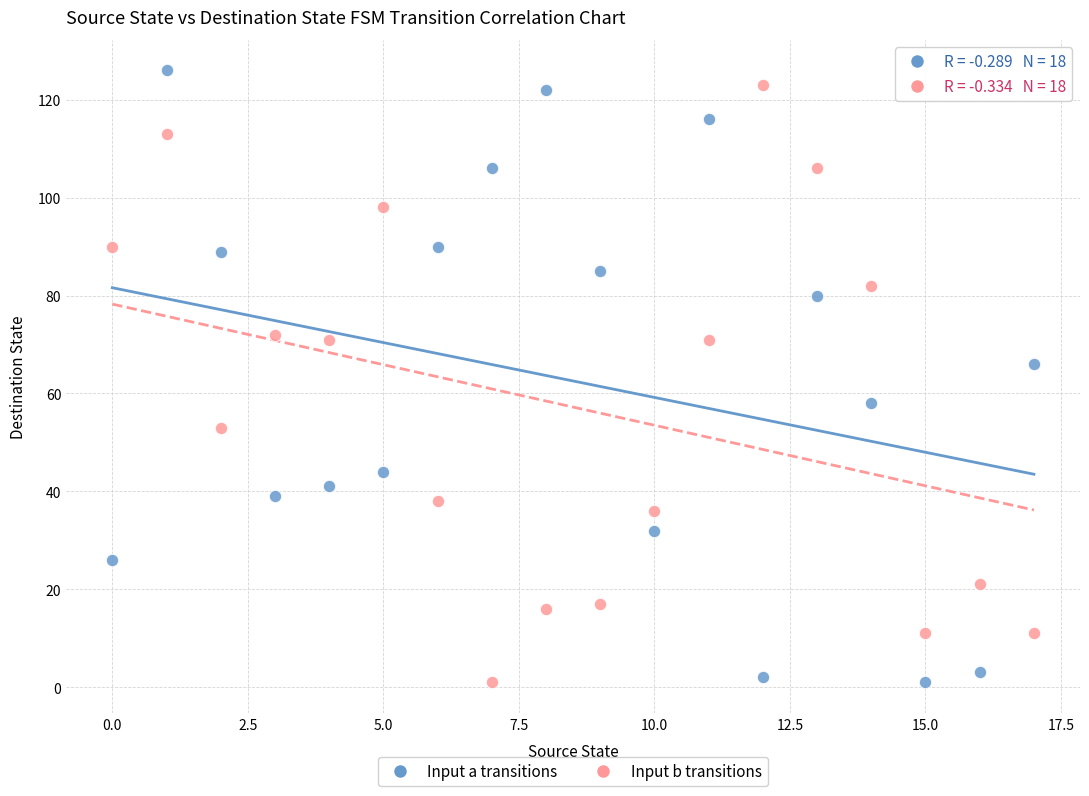

In the Input a transitions series, what Y value is closest to 63?

66